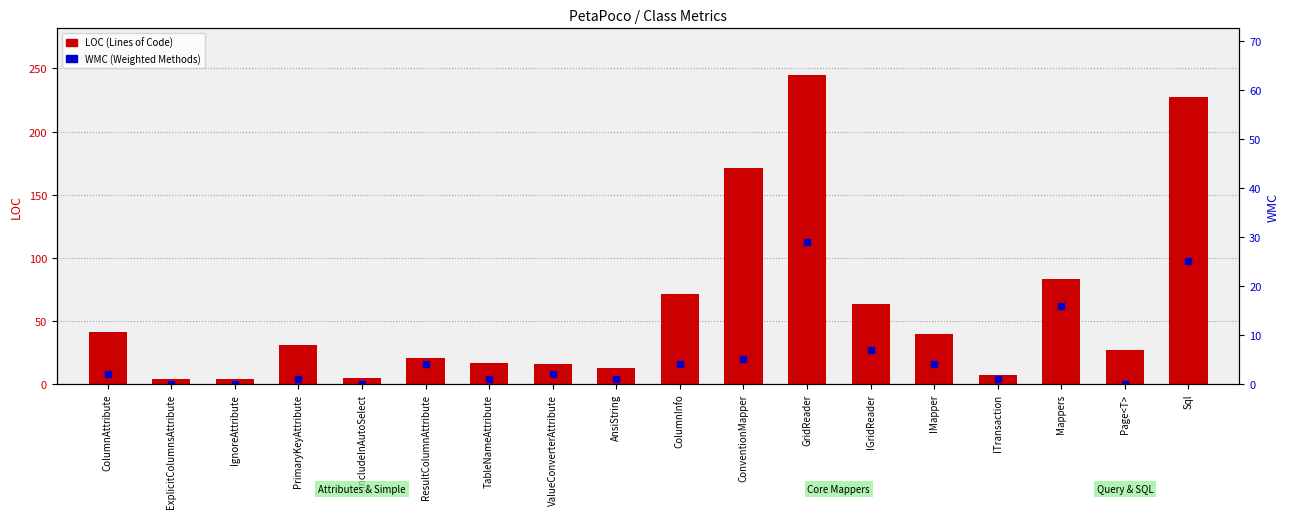

How many positive values are there?

14